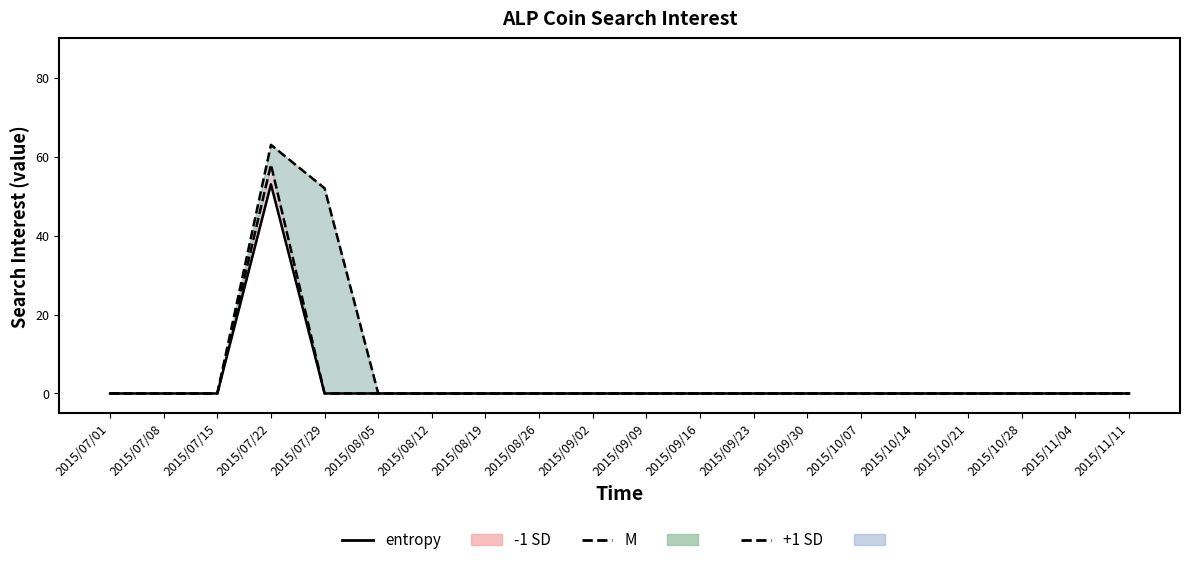

How many positive values are there?

1